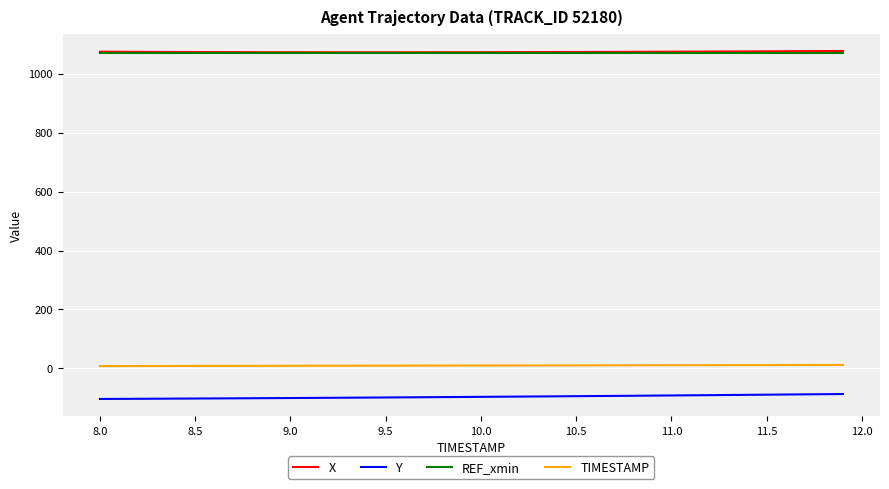

Which series has the largest range (max minus min)?

Y